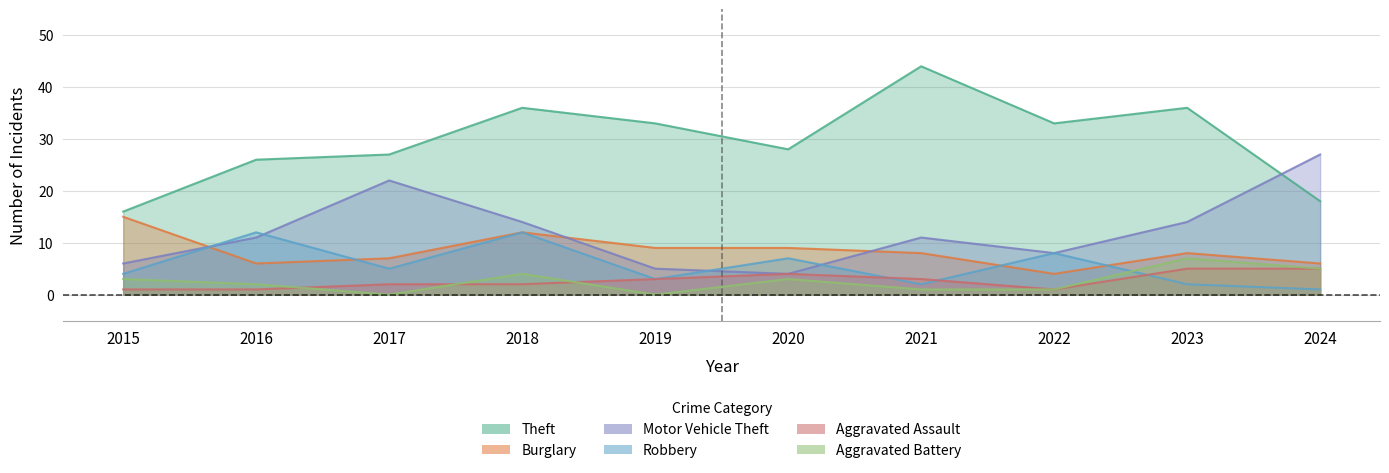

True or false: Robbery and Theft intersect in this chart.

False